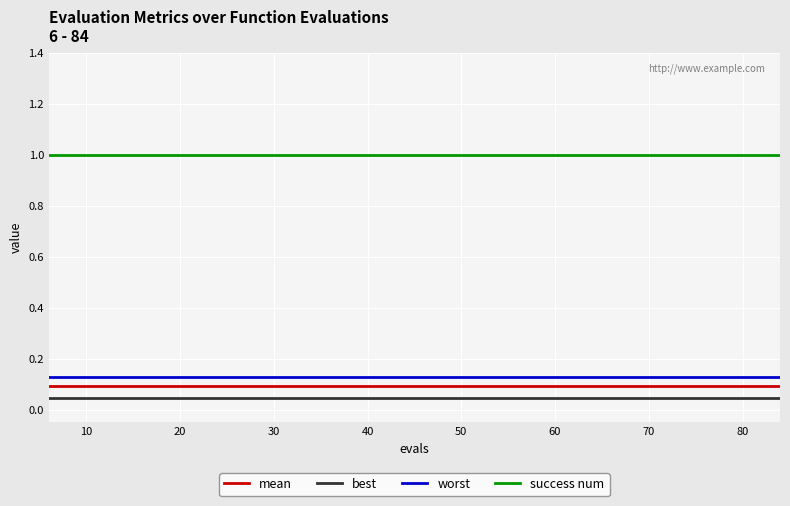

Rank the series by their maximum value, from highest to lowest.

success num, worst, mean, best